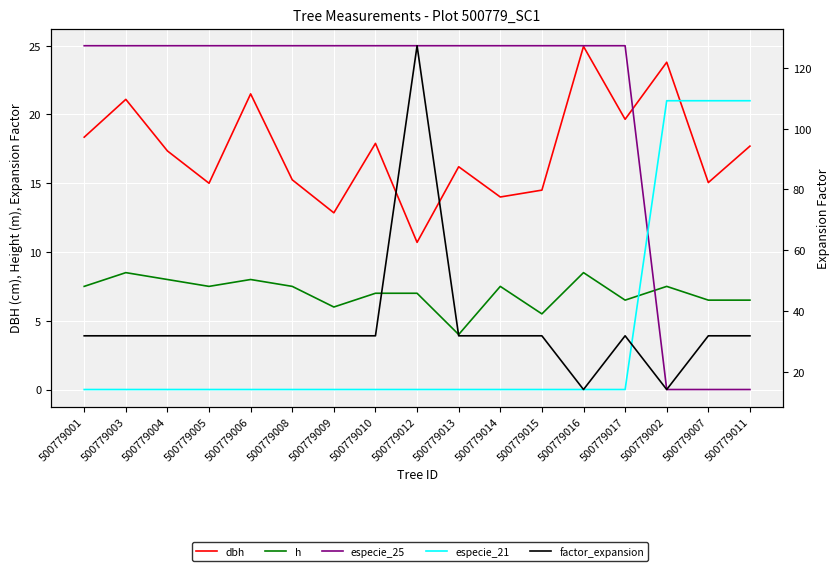

What is the sum of the h values at 500779012 and 500779005?

14.5